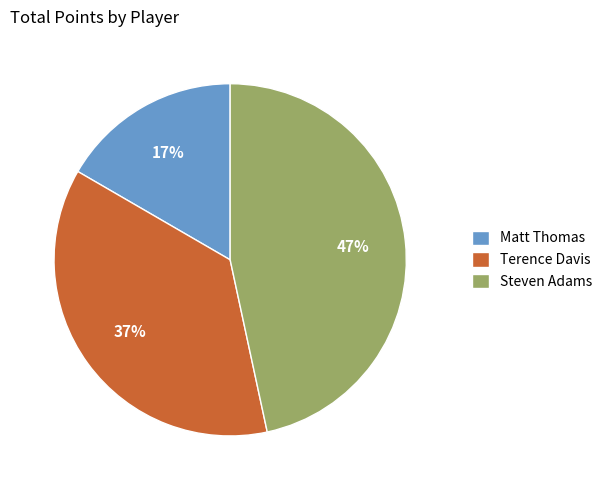

Count the number of slices in the pie.

3